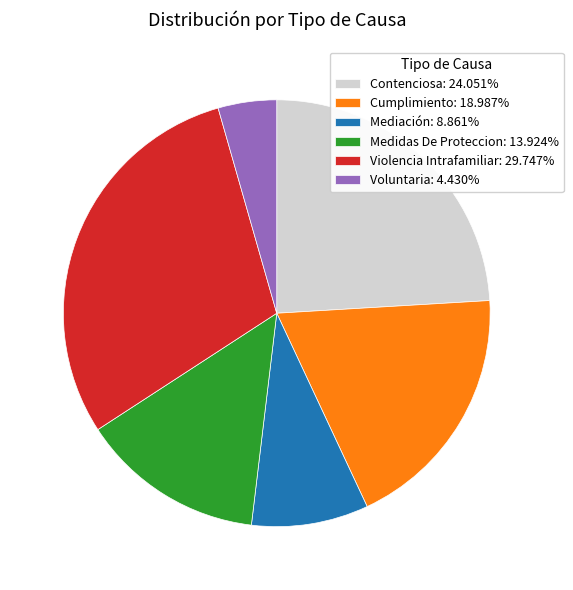

Which category has the biggest portion of the pie?

Violencia Intrafamiliar